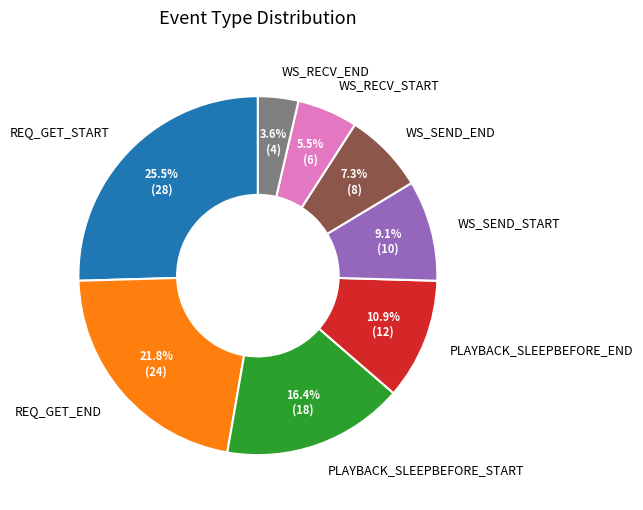

What portion of the pie excludes PLAYBACK_SLEEPBEFORE_END?

89.1%